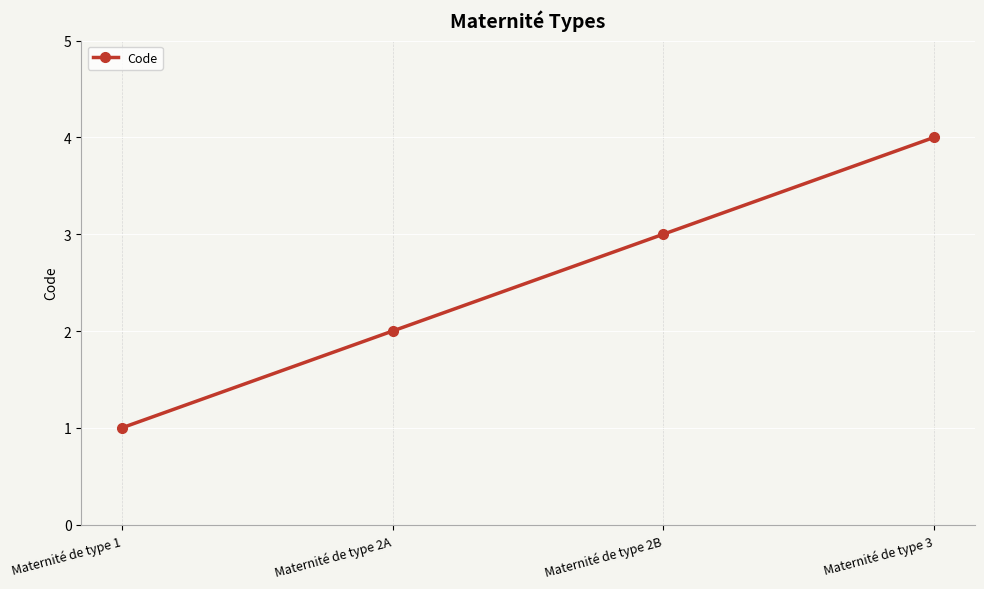

True or false: the data shows 1 at Maternité de type 2B.

False